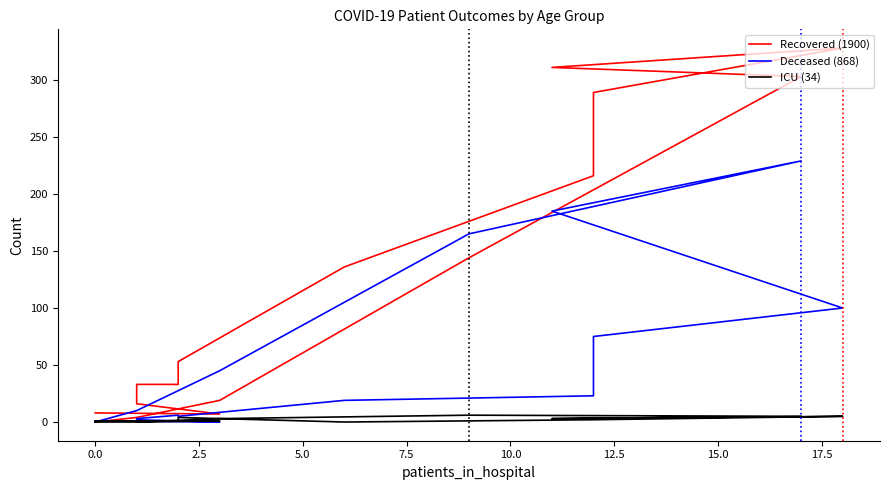

Where do Deceased (868) and ICU (34) first cross each other?

0.0 and 2.5